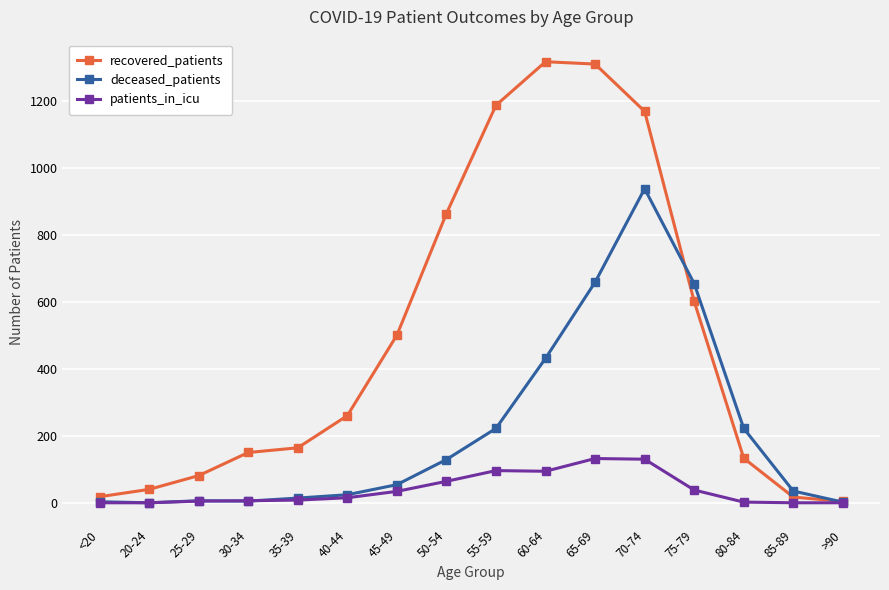

Between which two adjacent categories do recovered_patients and deceased_patients first intersect?

70-74 and 75-79